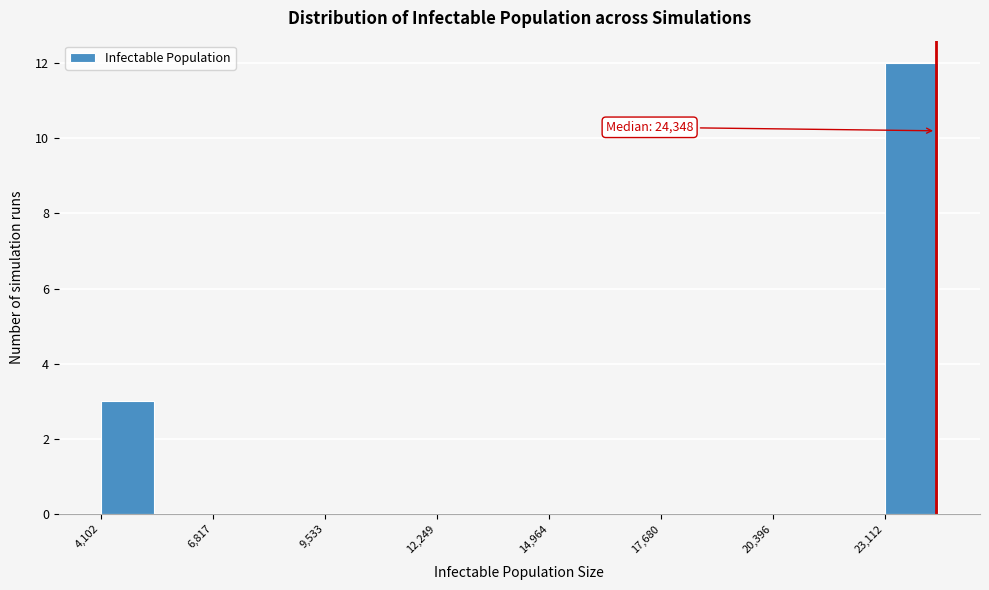

Read against the x-axis, roughly where is the centre of the tallest bar?

24000